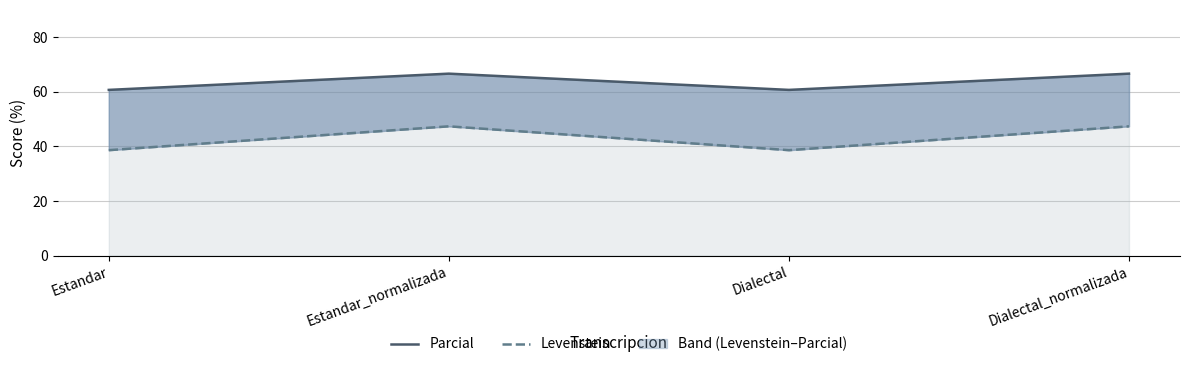

Rank the categories by Parcial value from lowest to highest.

Estandar, Dialectal, Estandar_normalizada, Dialectal_normalizada